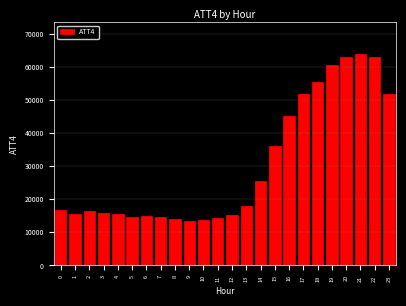

What is the value of the 18th bar from the left?

51700